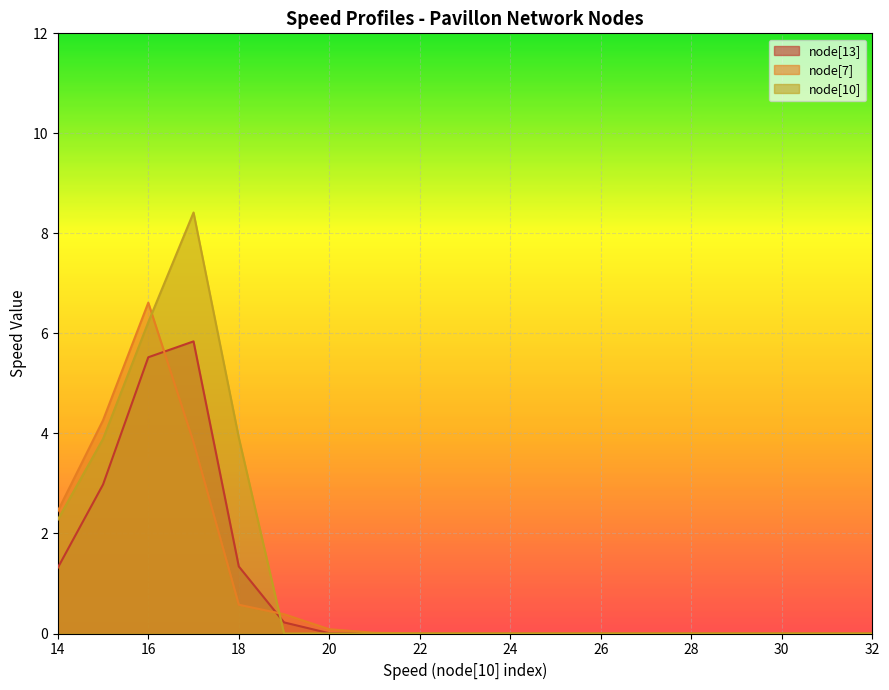

True or false: node[10] has a value of -5.4 at 29.

False